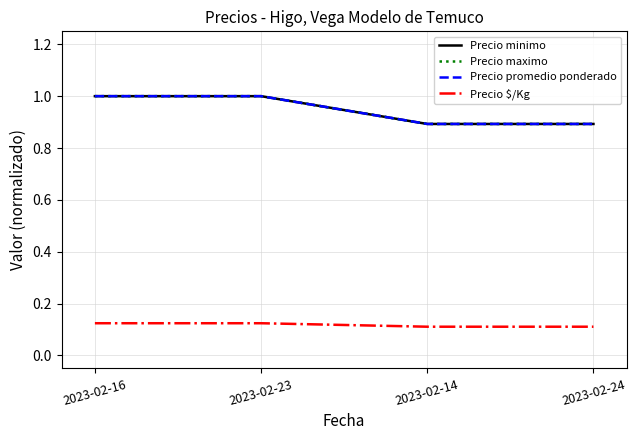

Which series has the largest total across all categories?

Precio minimo